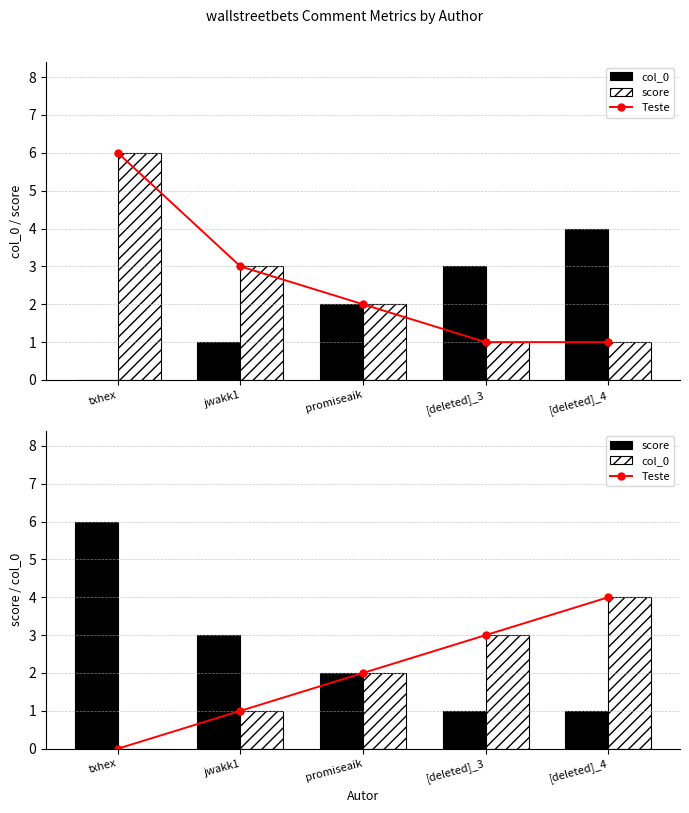

What is the difference between the highest and lowest values at [deleted]_4?

3